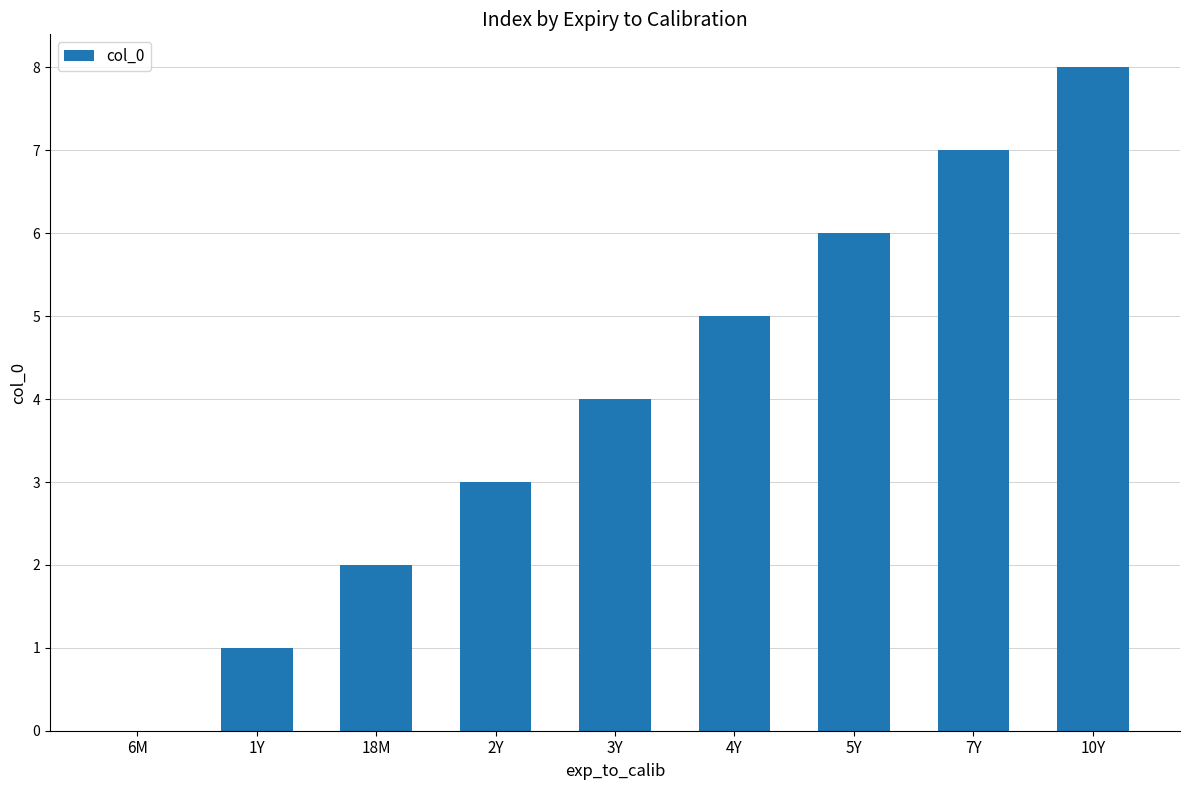

How many data points does each series have?

9